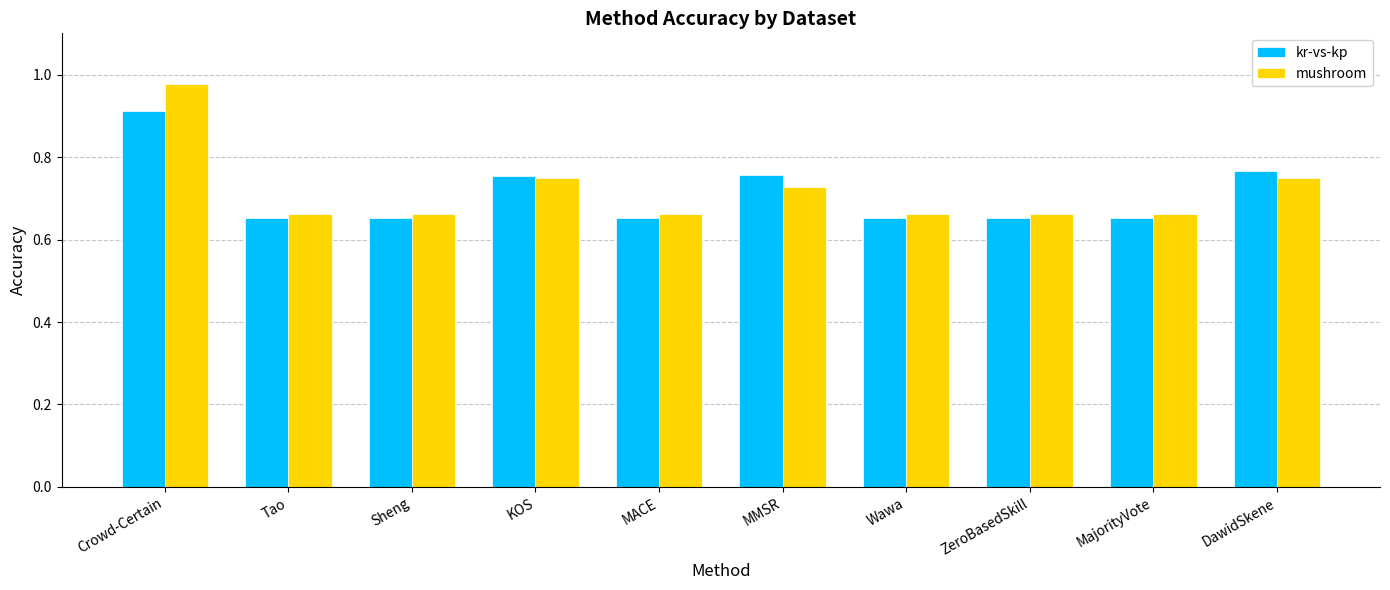

How many categories are shown in the chart?

10